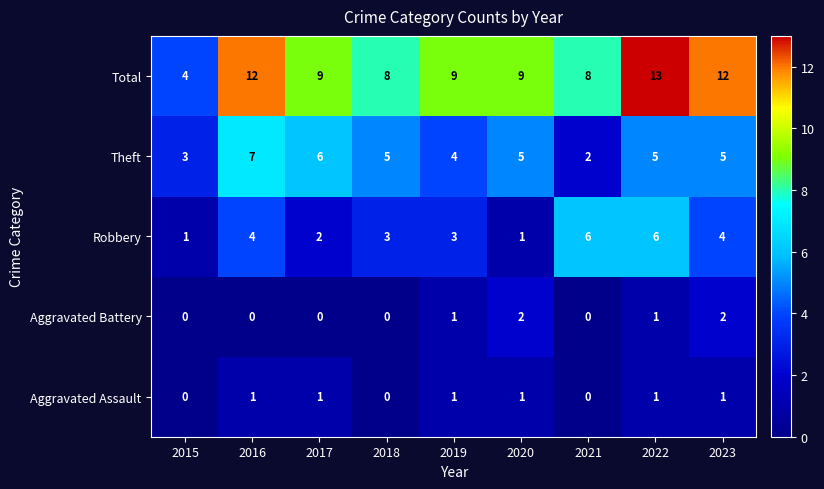

Count the Aggravated Battery values in the range 0 to 1.

7